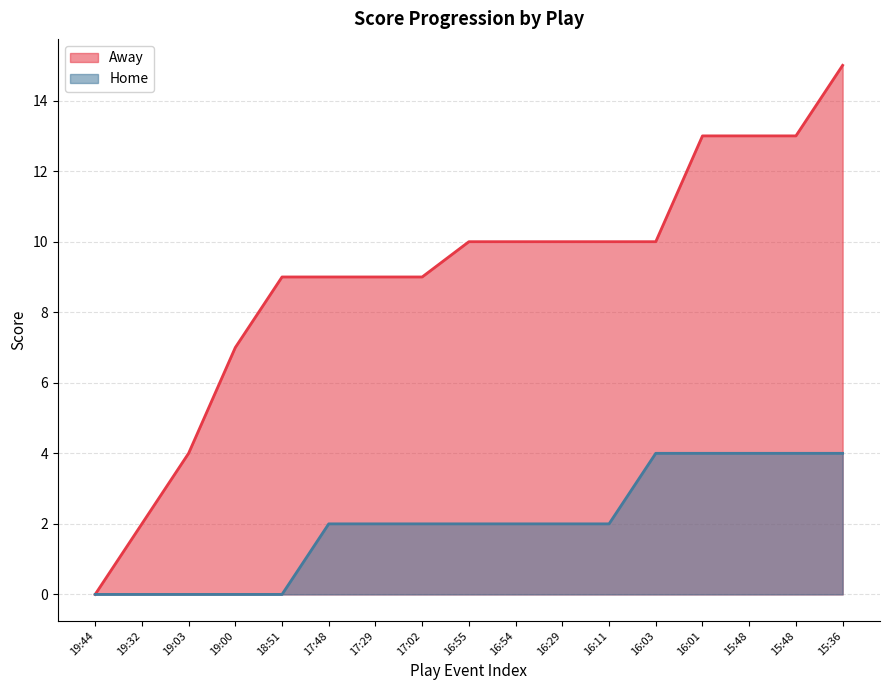

Which series has the widest spread of values?

Away